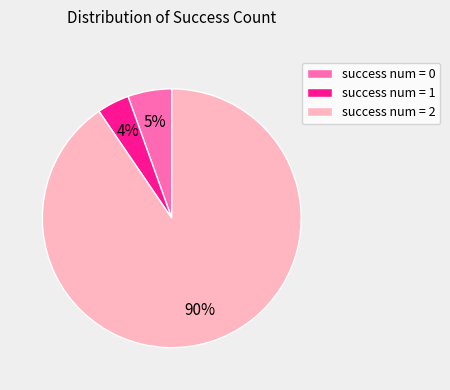

Rank the categories by value from highest to lowest.

success num = 2, success num = 0, success num = 1